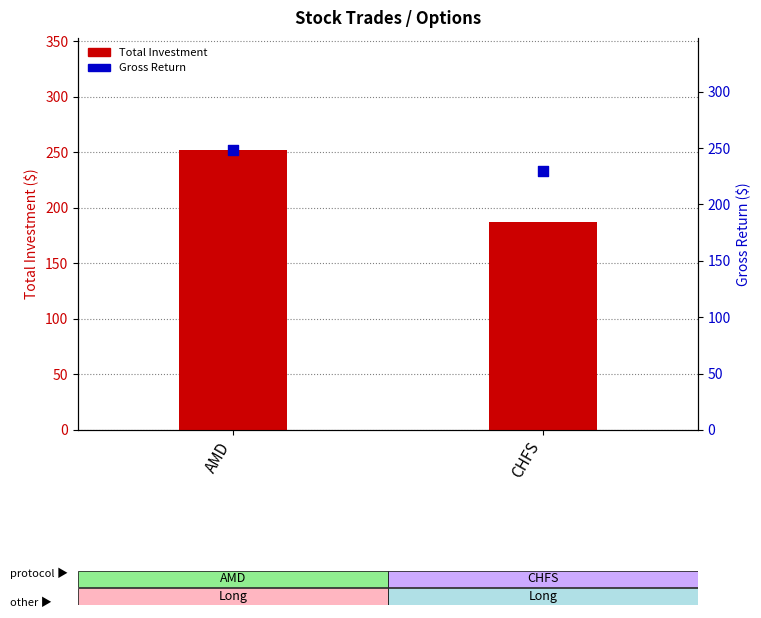

What is the total value across all series at AMD?

500.6